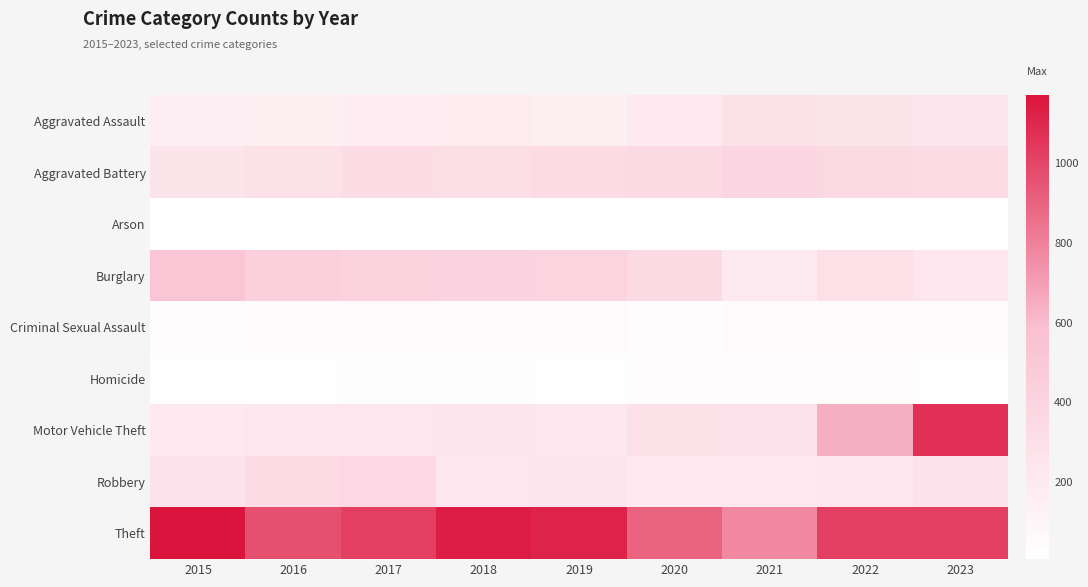

Reading left to right, list all the values displayed in this chart.

Aggravated Assault: 2015=157	2016=164	2017=171	2018=192	2019=164	2020=205	2021=279	2022=252	2023=245
Aggravated Battery: 2015=248	2016=277	2017=328	2018=308	2019=330	2020=338	2021=387	2022=354	2023=332
Arson: 2015=8	2016=6	2017=7	2018=6	2019=7	2020=12	2021=8	2022=11	2023=12
Burglary: 2015=537	2016=440	2017=411	2018=400	2019=393	2020=345	2021=194	2022=300	2023=230
Criminal Sexual Assault: 2015=34	2016=38	2017=52	2018=45	2019=63	2020=37	2021=51	2022=46	2023=62
Homicide: 2015=14	2016=19	2017=26	2018=21	2019=18	2020=32	2021=30	2022=31	2023=19
Motor Vehicle Theft: 2015=207	2016=223	2017=237	2018=245	2019=220	2020=278	2021=259	2022=646	2023=1073
Robbery: 2015=273	2016=329	2017=359	2018=233	2019=239	2020=202	2021=205	2022=233	2023=269
Theft: 2015=1170	2016=969	2017=1020	2018=1139	2019=1116	2020=904	2021=772	2022=1022	2023=1021